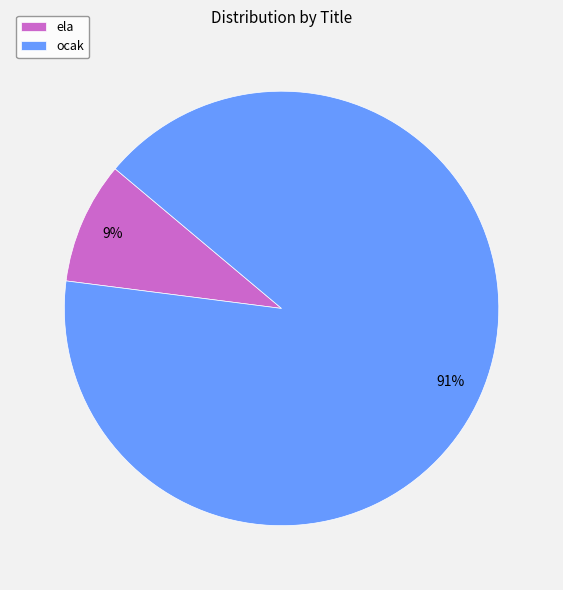

Which slice is the largest?

ocak